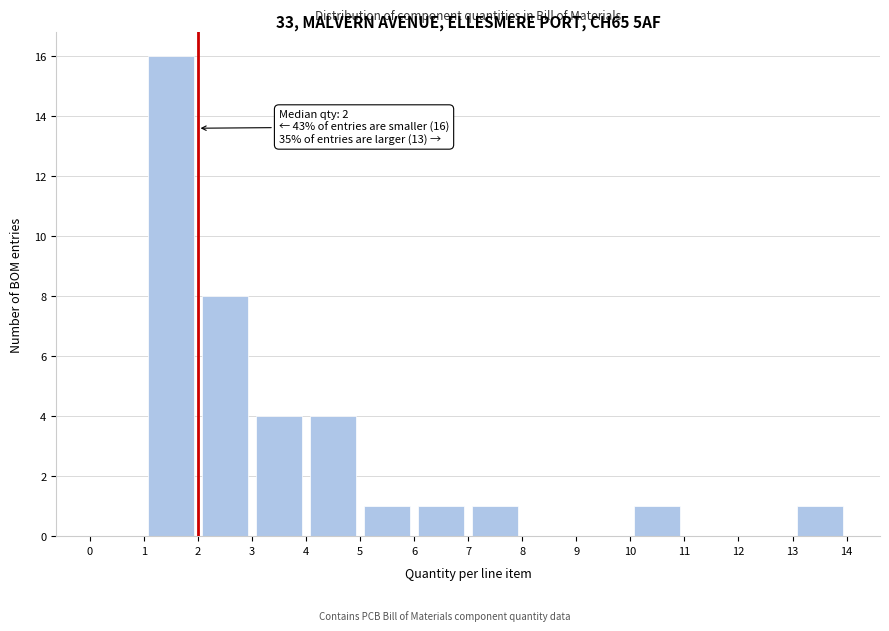

Which range on the x-axis has the tallest bar?

1 to 2